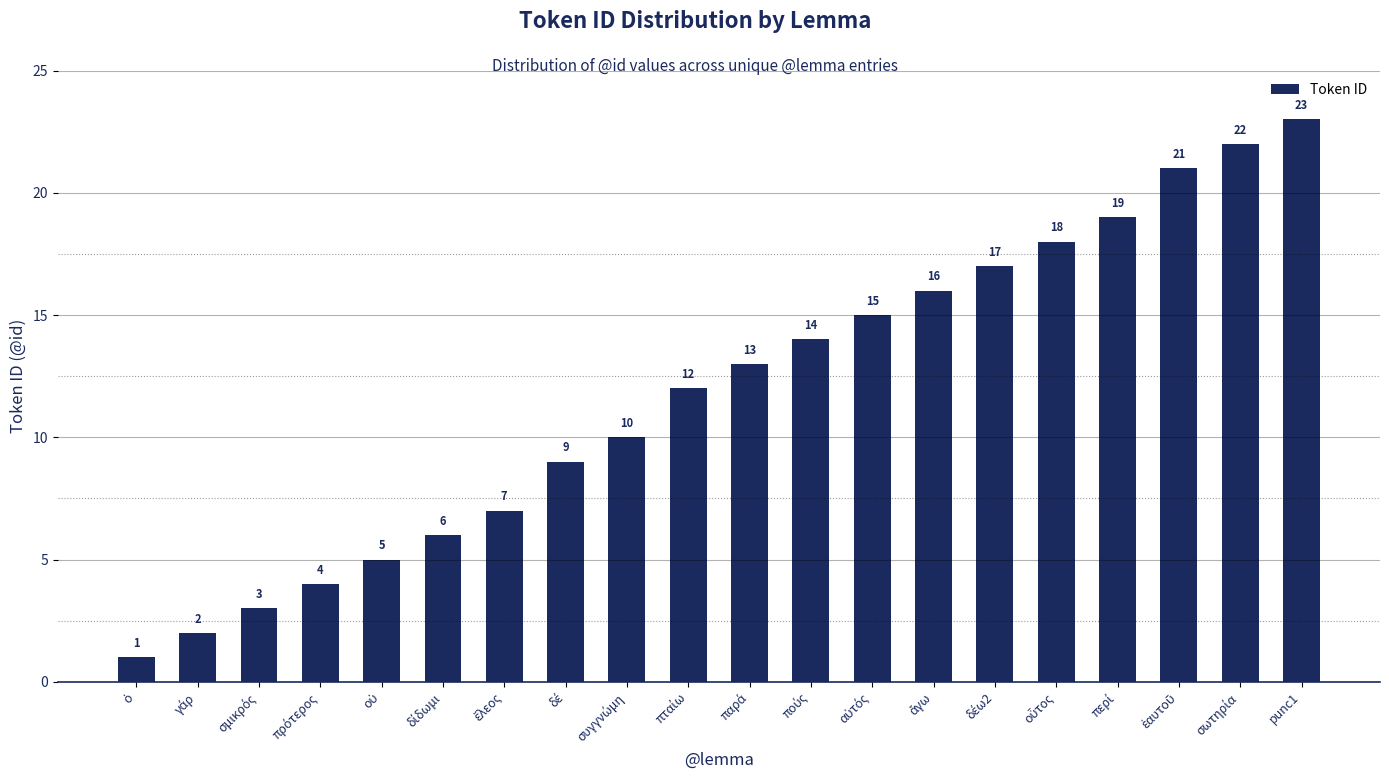

What is the value of the 2nd bar from the left?

2